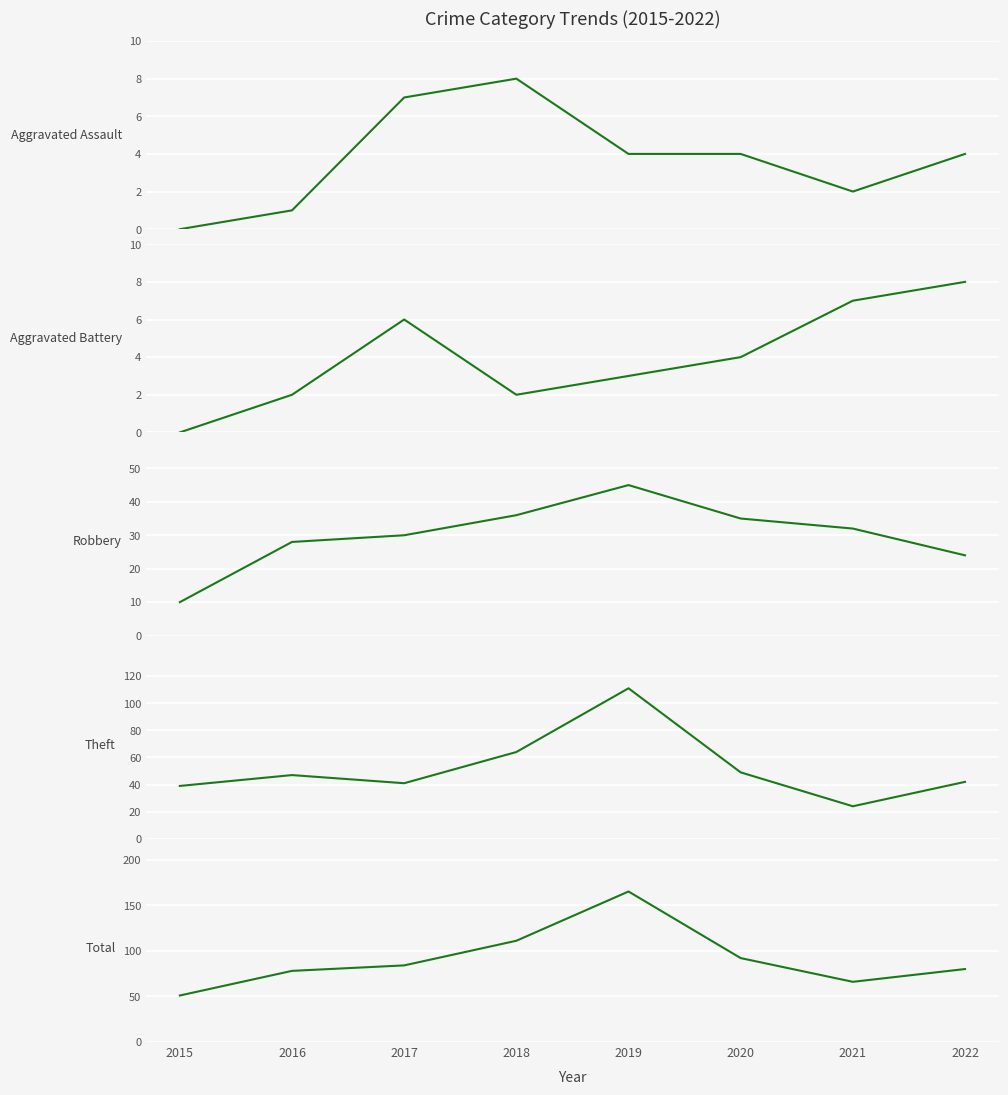

At which category is the sum across all series the highest?

2019